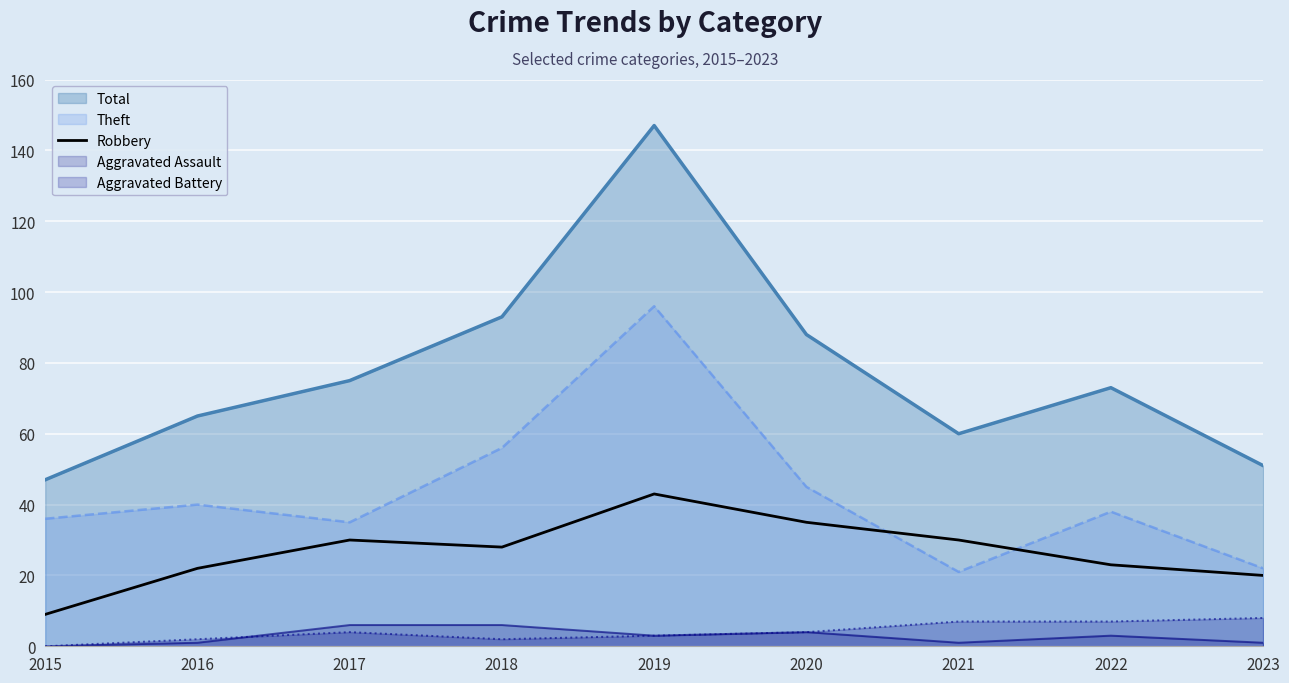

The value of Total at 2016 is 105. True or false?

False